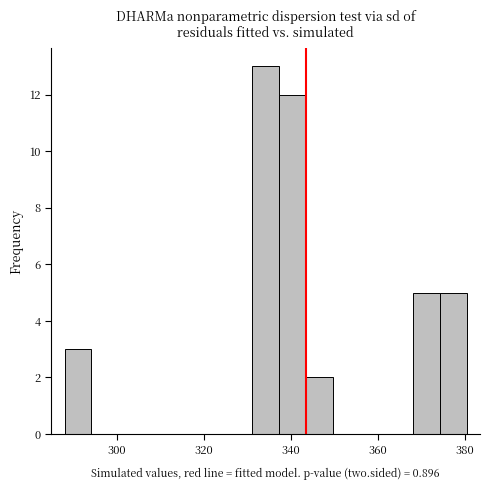

Read against the x-axis, roughly where is the centre of the tallest bar?

334